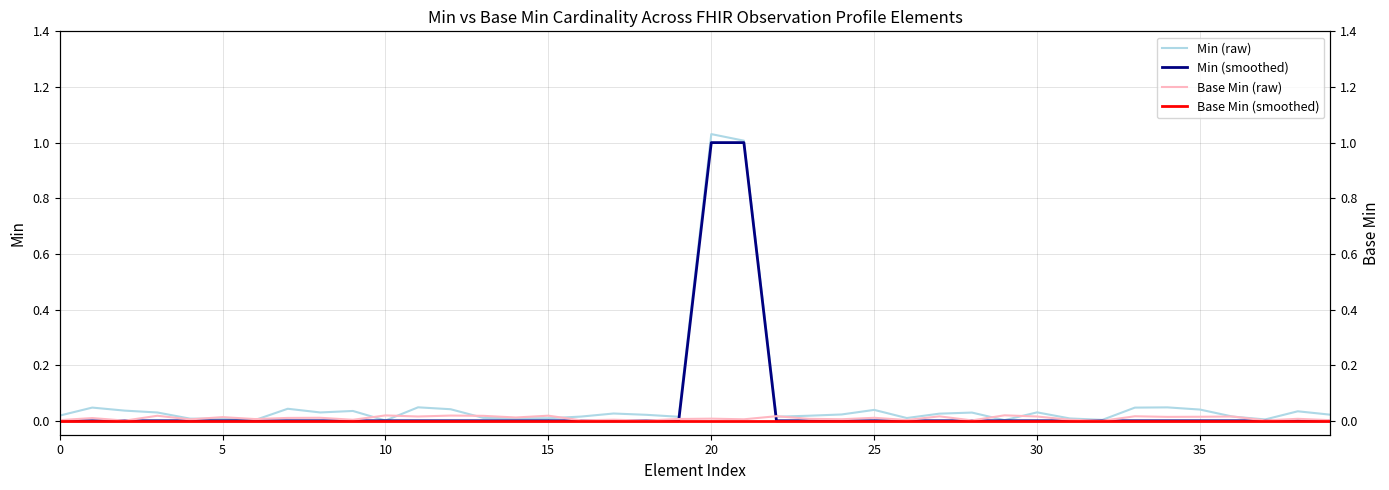

The value of Min (smoothed) at 10 is 0.0. True or false?

True